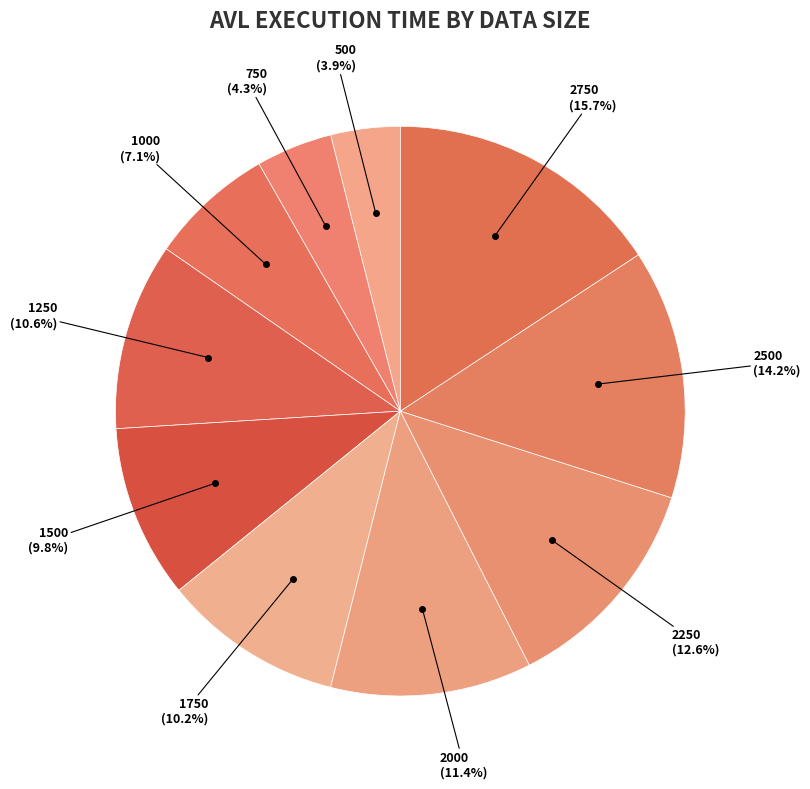

Count the number of slices in the pie.

10